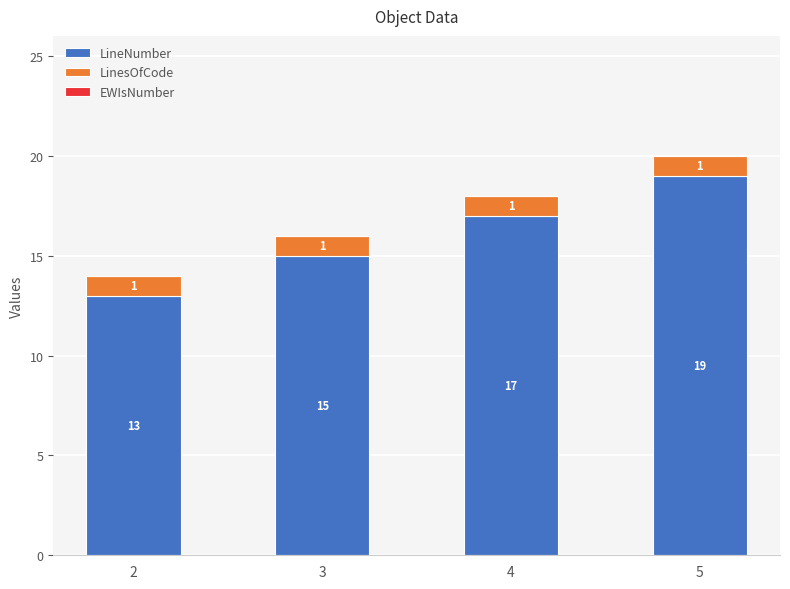

Does the chart contain stacked bars?

Yes